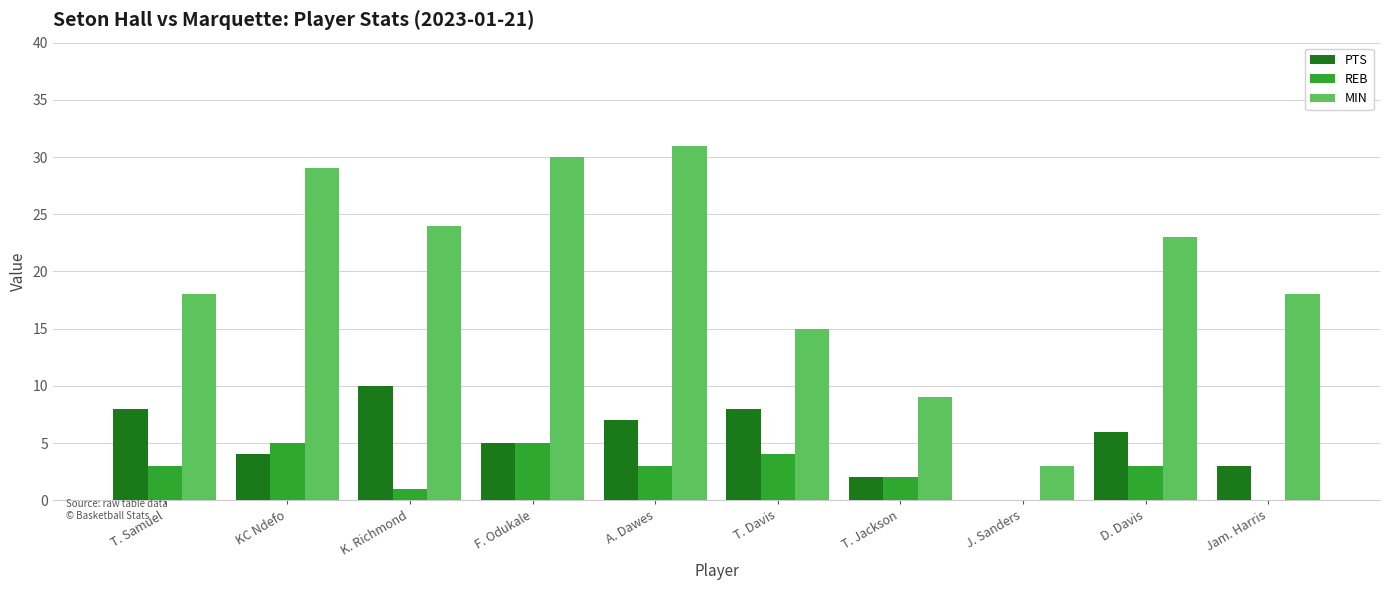

What value does the REB series have at T. Samuel?

3